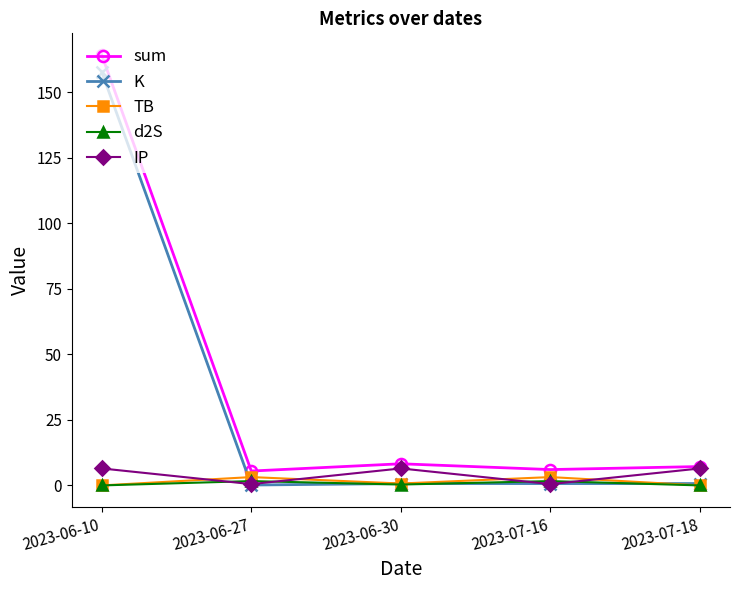

What is the value of the K point at the 1st from the left?

157.8